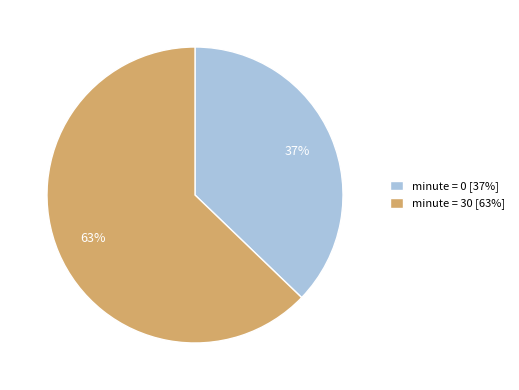

Count the number of slices in the pie.

2